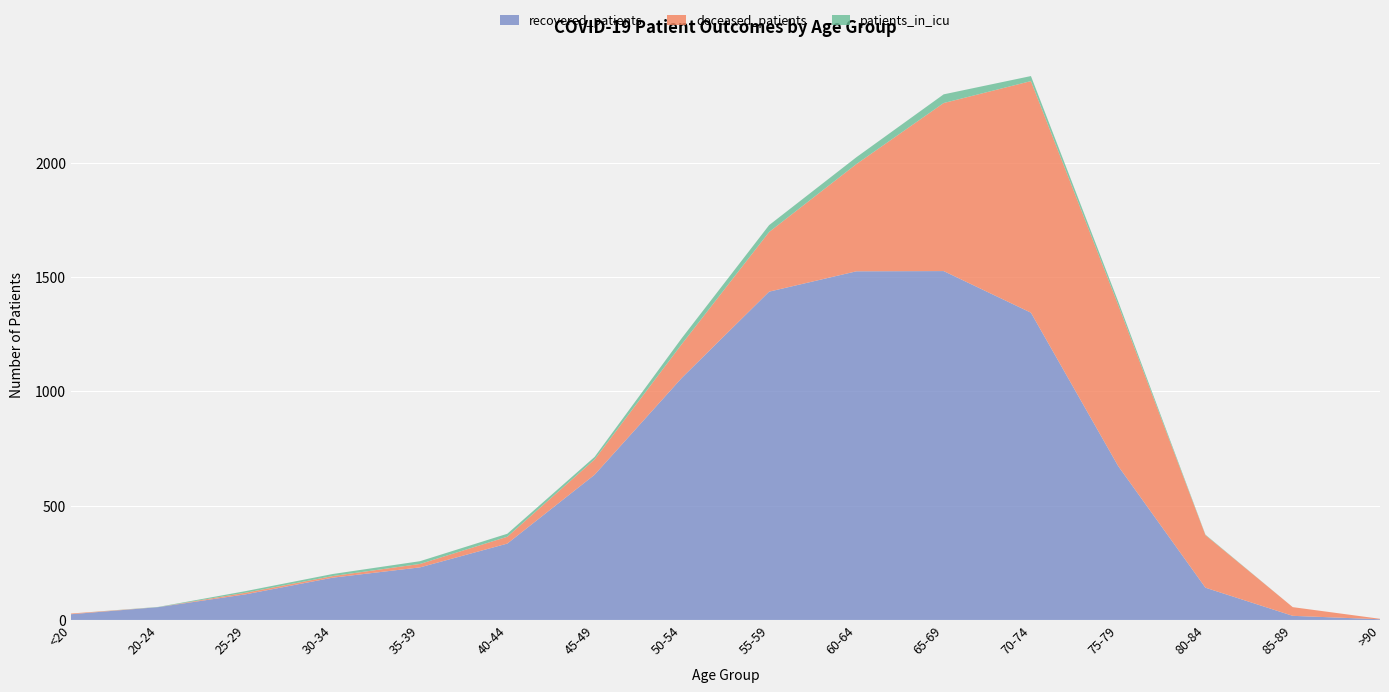

Reading left to right, extract all data points from this chart.

recovered_patients: <20=25	20-24=56	25-29=112	30-34=185	35-39=230	40-44=334	45-49=635	50-54=1059	55-59=1436	60-64=1525	65-69=1526	70-74=1344	75-79=673	80-84=141	85-89=18	>90=3
deceased_patients: <20=3	20-24=0	25-29=7	30-34=7	35-39=15	40-44=30	45-49=67	50-54=148	55-59=261	60-64=469	65-69=735	70-74=1013	75-79=705	80-84=230	85-89=38	>90=2
patients_in_icu: <20=0	20-24=1	25-29=7	30-34=9	35-39=12	40-44=13	45-49=11	50-54=26	55-59=30	60-64=30	65-69=38	70-74=22	75-79=15	80-84=2	85-89=0	>90=0